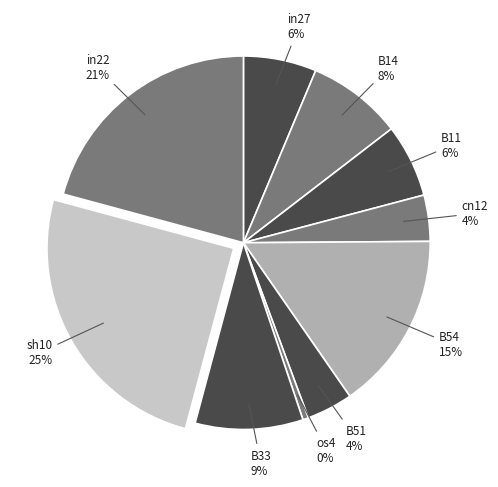

Count the number of slices in the pie.

10